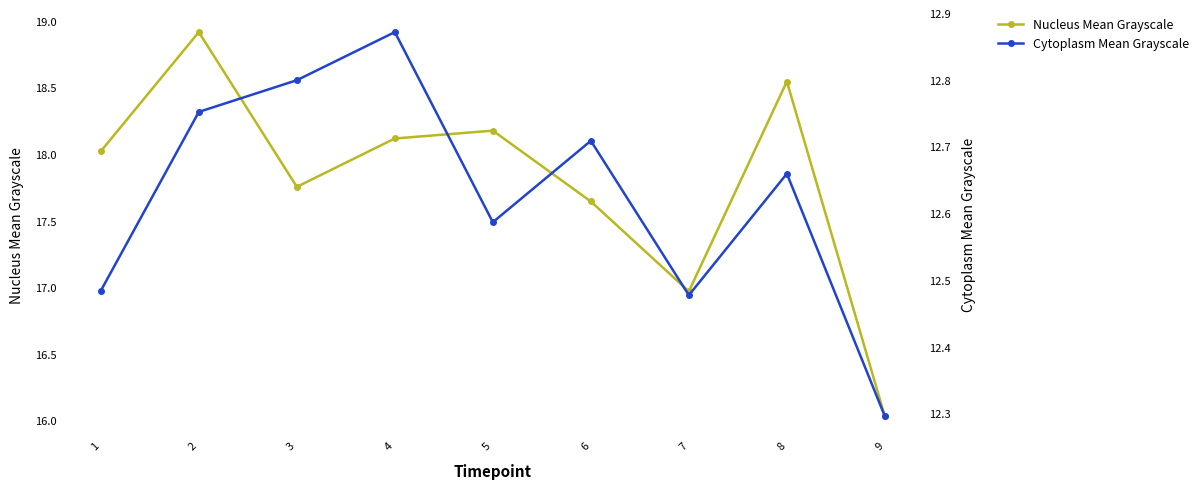

The Nucleus Mean Grayscale series shows 17.6 at 6. True or false?

True